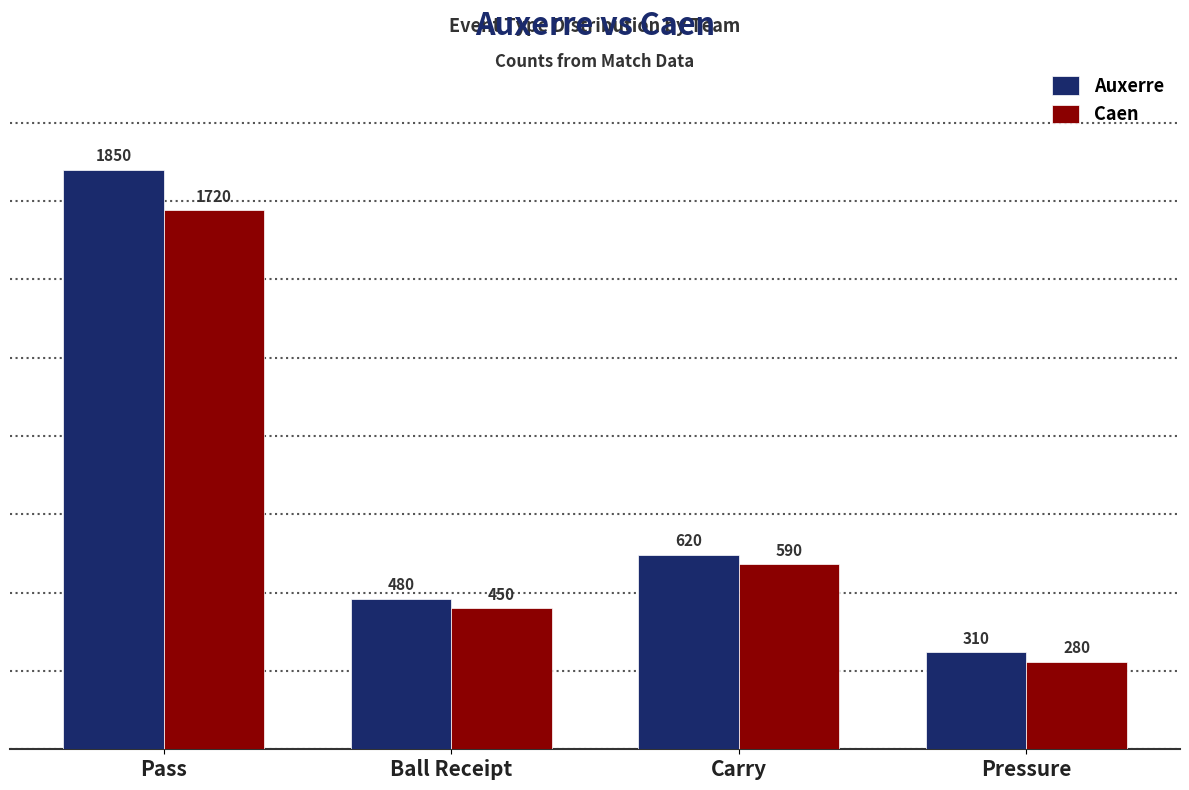

What is the difference between the second highest and second lowest values in the Auxerre series?

140